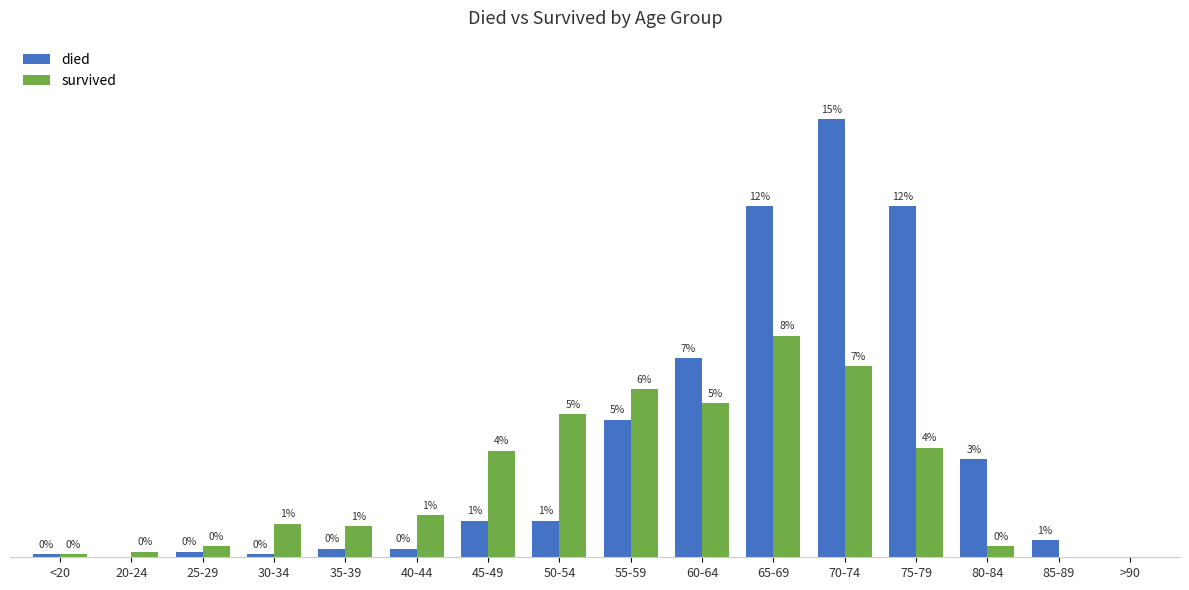

Which series has the largest total across all categories?

died